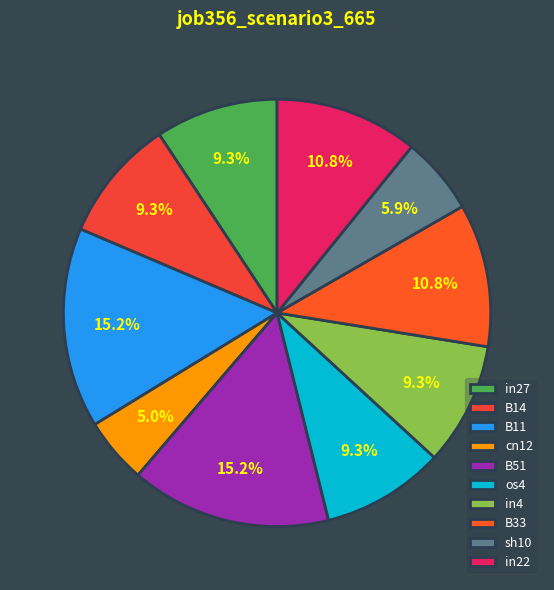

To the nearest percent, what portion does B51 represent?

15%